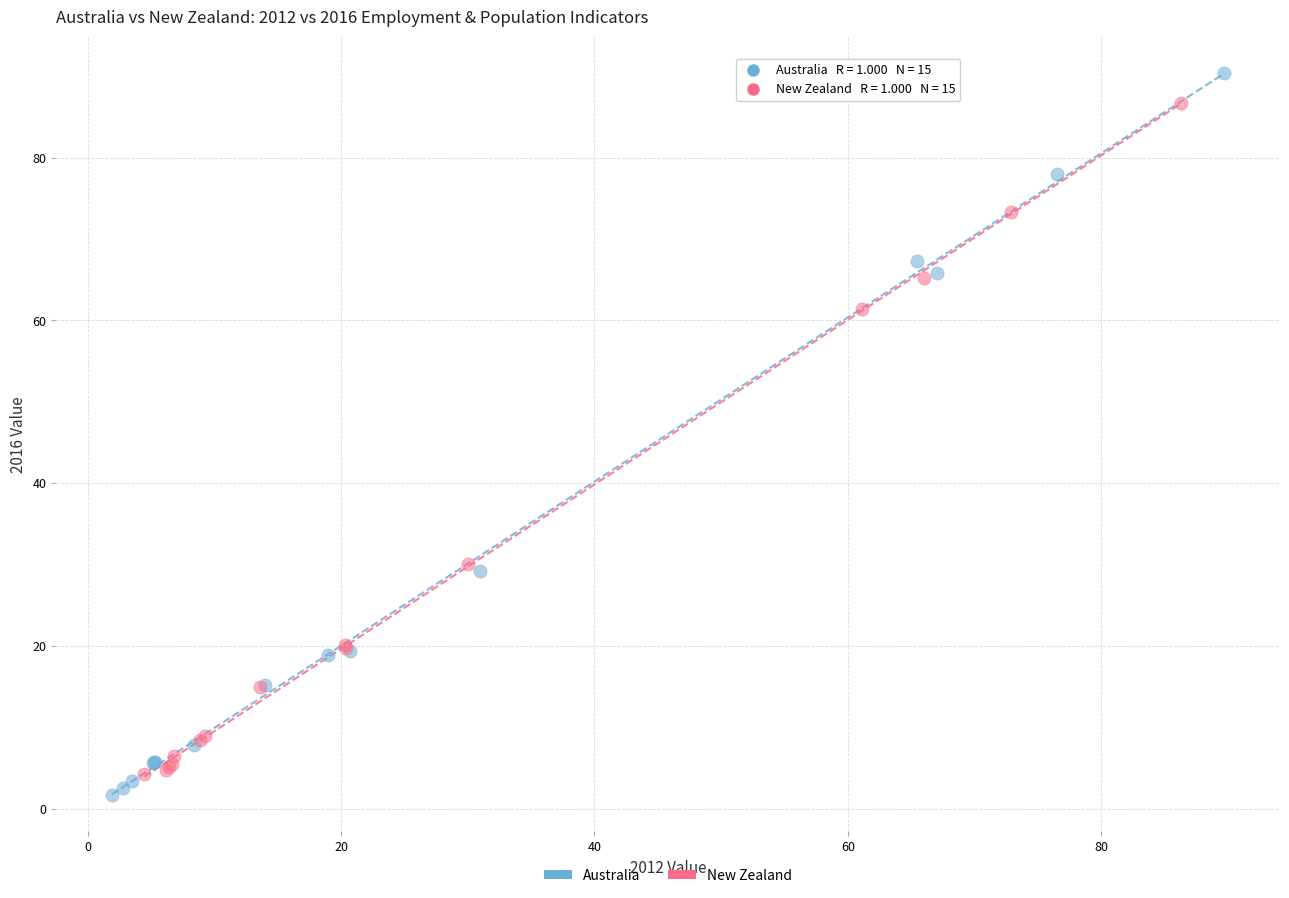

What are all the series names shown in the legend?

Australia, New Zealand